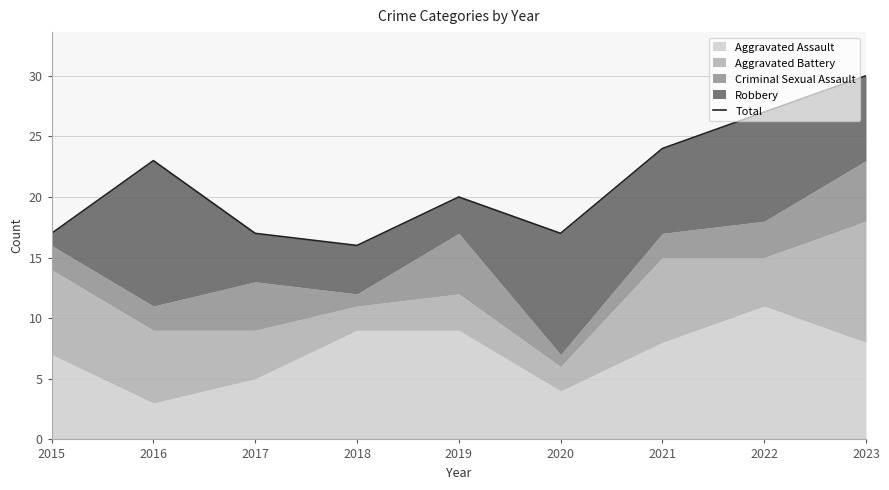

True or false: the data shows 16 at 2021.

False